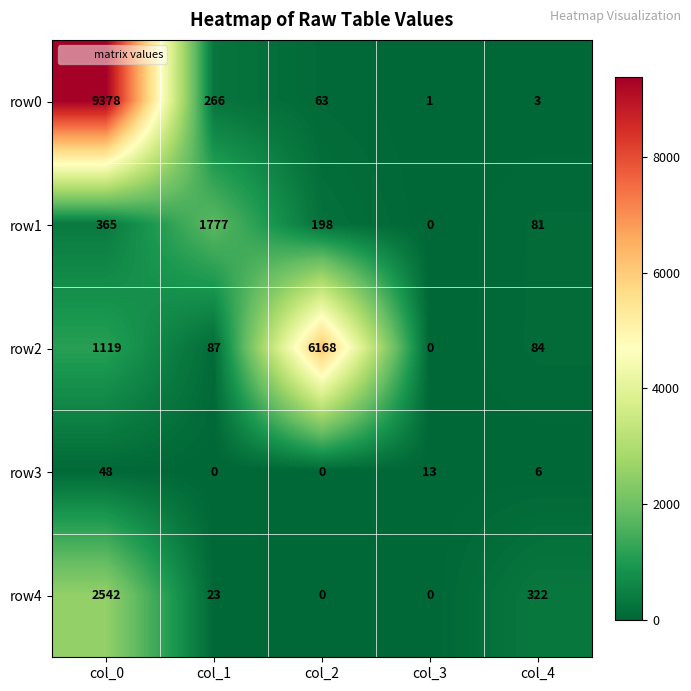

Rank the categories by row2 value from lowest to highest.

col_3, col_4, col_1, col_0, col_2